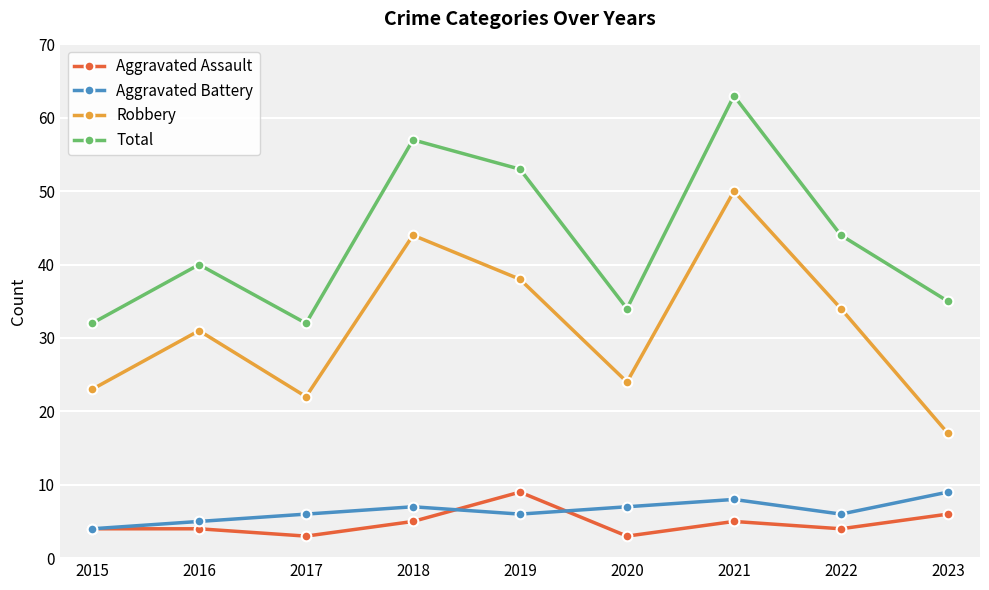

The value of Robbery at 2020 is 6. True or false?

False